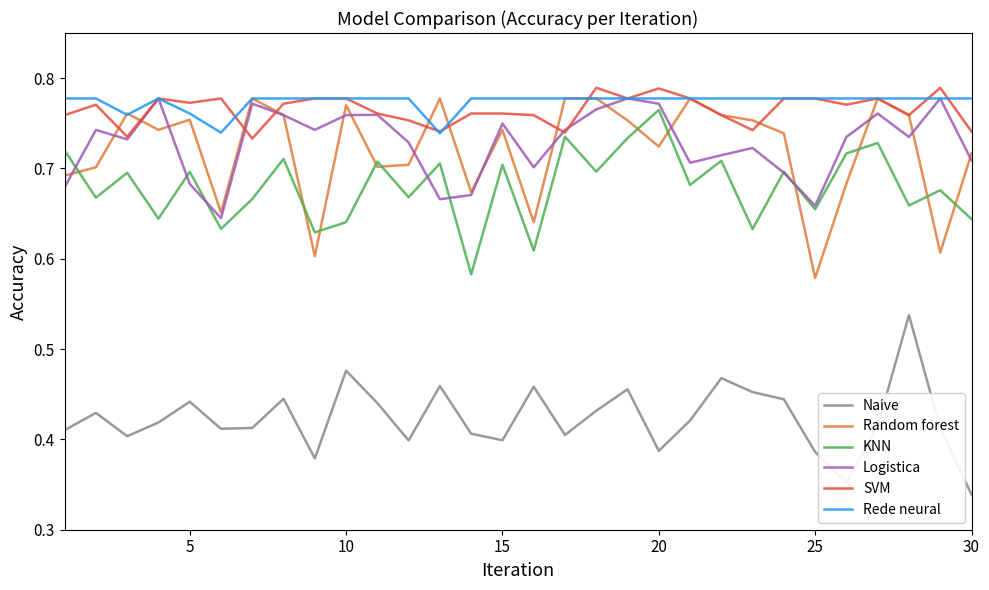

True or false: KNN and Rede neural intersect in this chart.

False